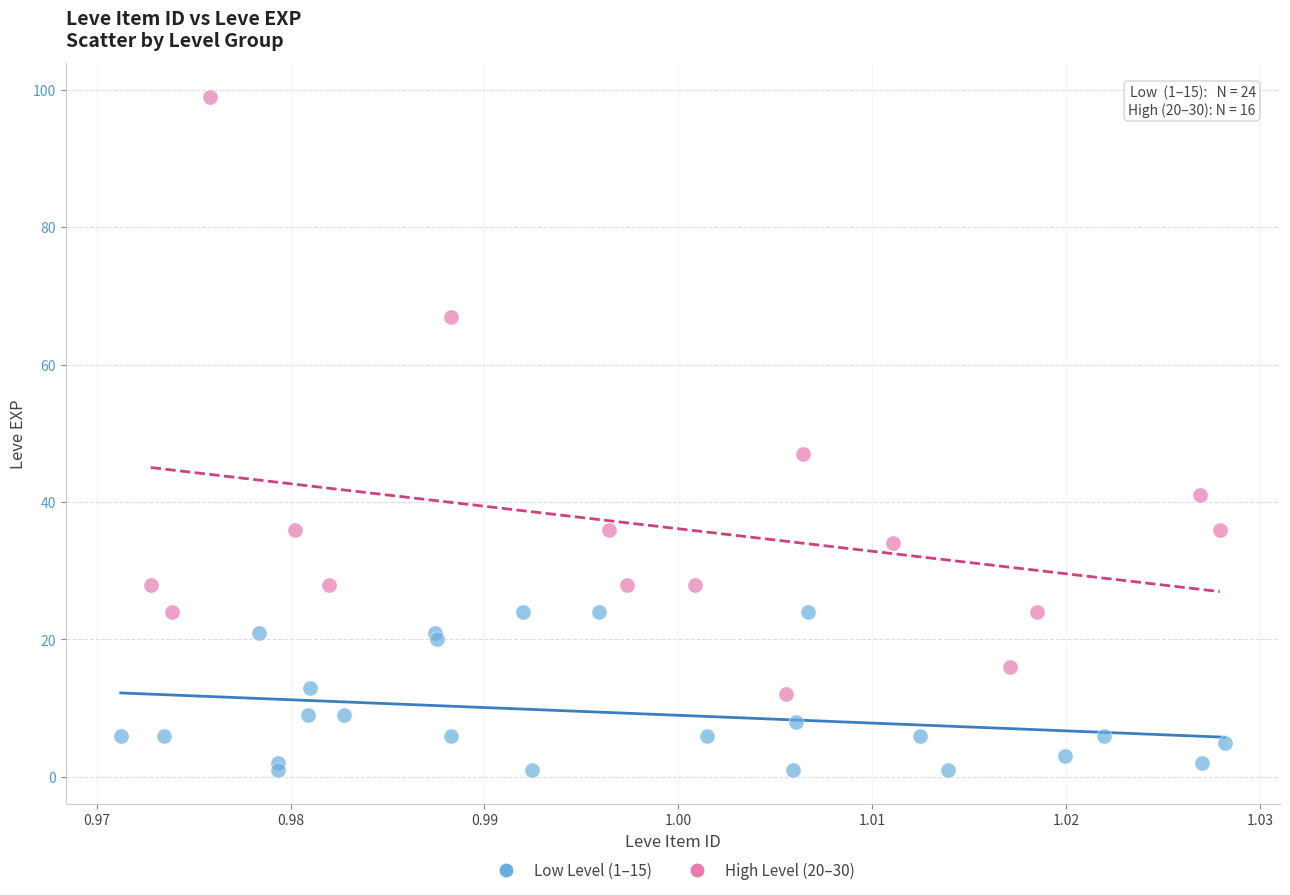

Which series contains the highest Y value?

High Level (20–30)